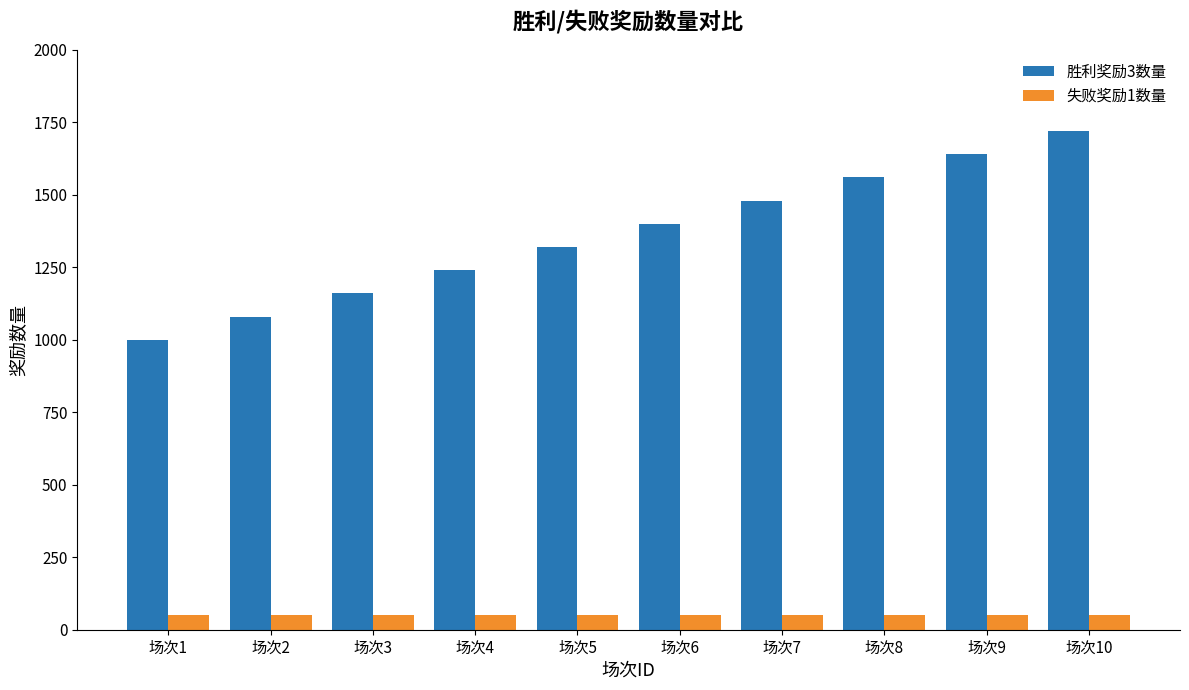

Which series has the largest range (max minus min)?

胜利奖励3数量